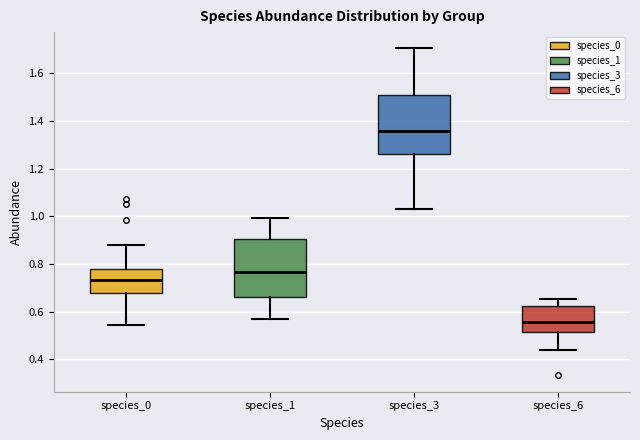

Reading left to right, transcribe this box plot: for each box, give where its median line is, the range the box spans, and where its two whiskers end, as read against the y-axis. The values are not printed on the chart, so give them approximately, as read against the axis.

species_0: median 0.74, box 0.68 to 0.78, whiskers 0.54 to 0.88
species_1: median 0.76, box 0.66 to 0.90, whiskers 0.56 to 1.00
species_3: median 1.36, box 1.26 to 1.50, whiskers 1.04 to 1.70
species_6: median 0.56, box 0.52 to 0.62, whiskers 0.44 to 0.66